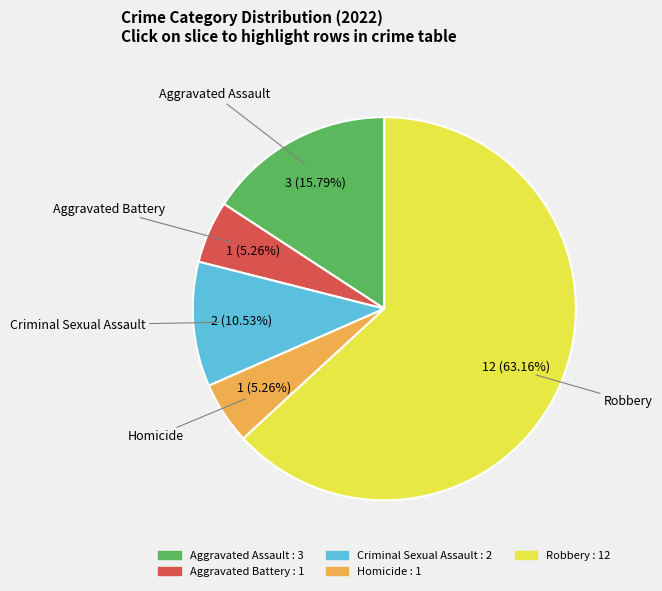

Combined, do Aggravated Assault and Robbery account for over 50%?

Yes